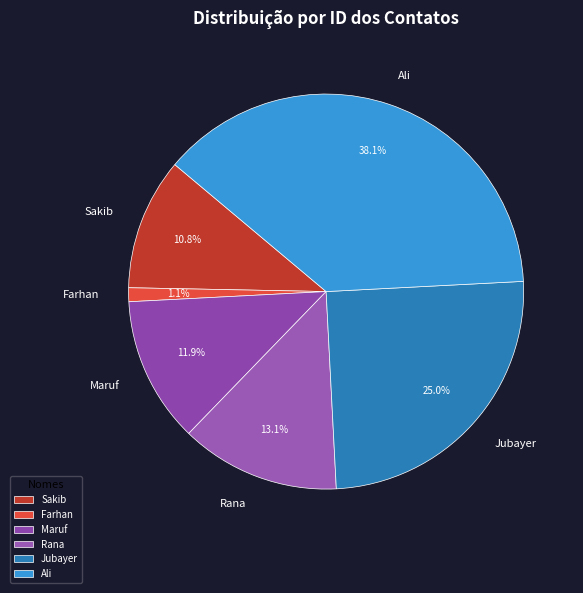

Rank the categories by value from lowest to highest.

Farhan, Sakib, Maruf, Rana, Jubayer, Ali